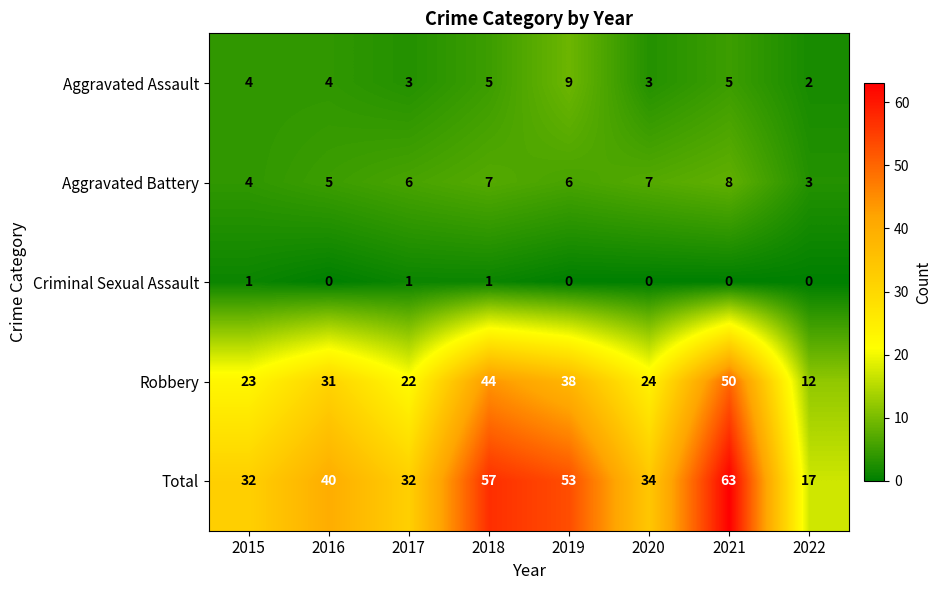

Rank the series at 2020 from highest to lowest value.

Total, Robbery, Aggravated Battery, Aggravated Assault, Criminal Sexual Assault